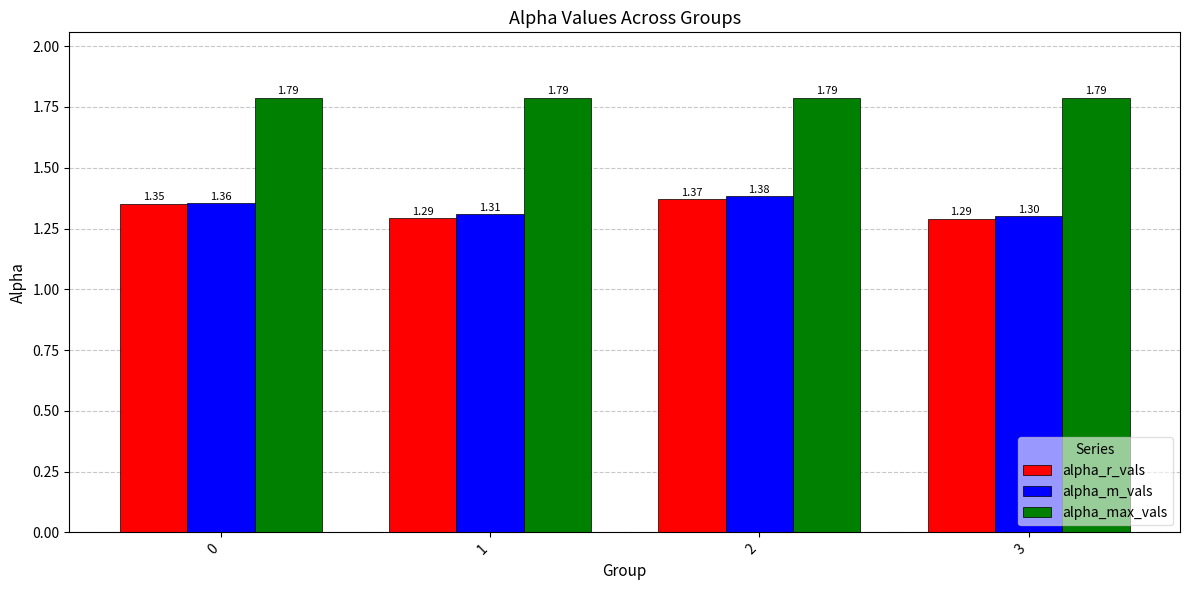

Between 1 and 2, which series saw the biggest shift?

alpha_r_vals